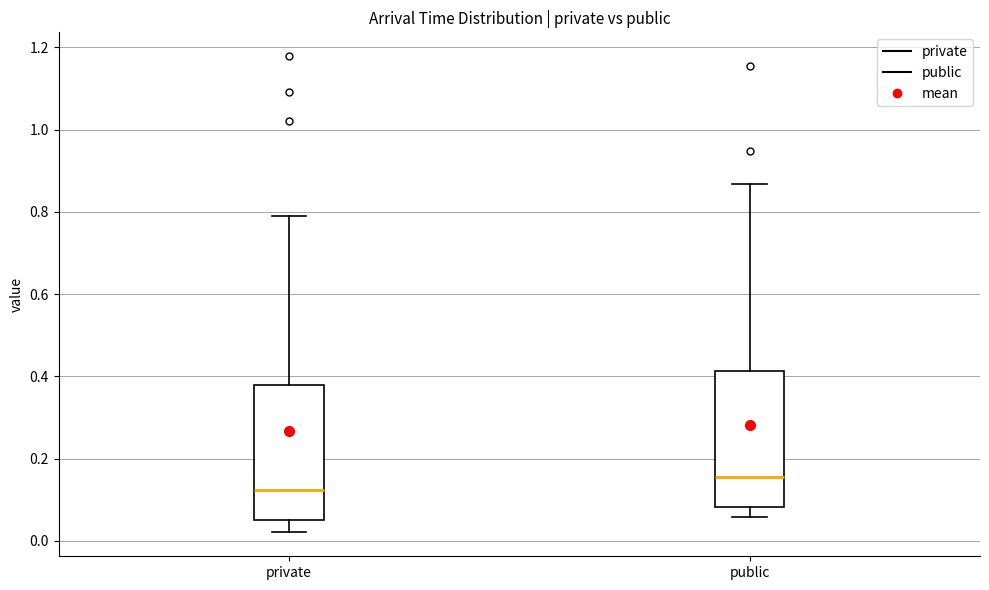

Reading left to right, transcribe this box plot: for each box, give where its median line is, the range the box spans, and where its two whiskers end, as read against the y-axis. The values are not printed on the chart, so give them approximately, as read against the axis.

private: median 0.12, box 0.06 to 0.38, whiskers 0.02 to 0.78
public: median 0.16, box 0.08 to 0.42, whiskers 0.06 to 0.86